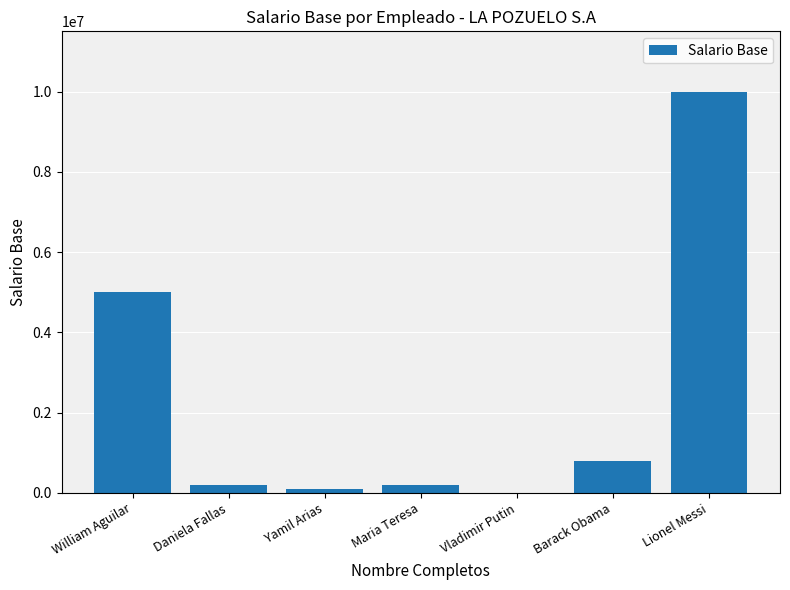

The chart shows a value of 6672725 at William Aguilar. True or false?

False